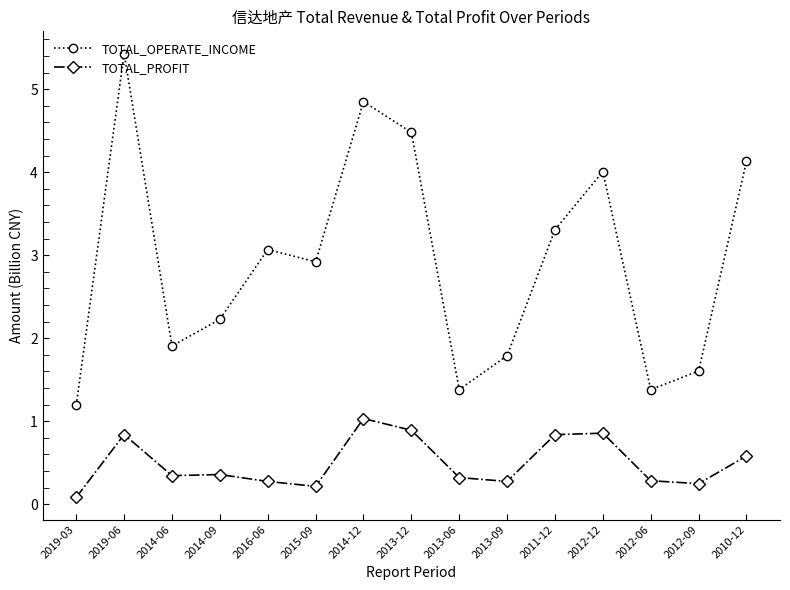

What value does the TOTAL_PROFIT series have at 2014-12?

1.0